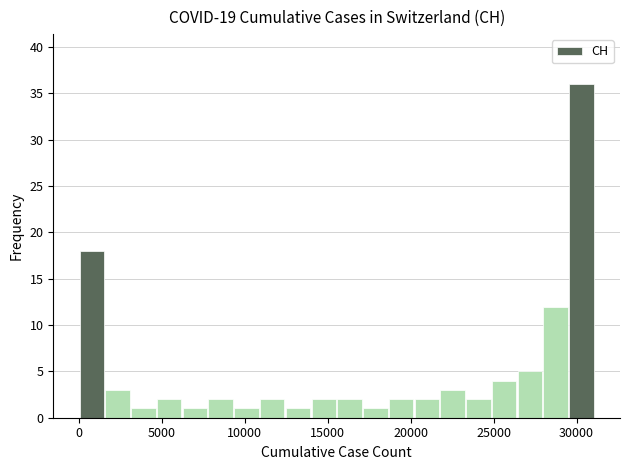

Around what value on the x-axis is the tallest bar? Give the approximate position of its centre, as read against the axis.

30500